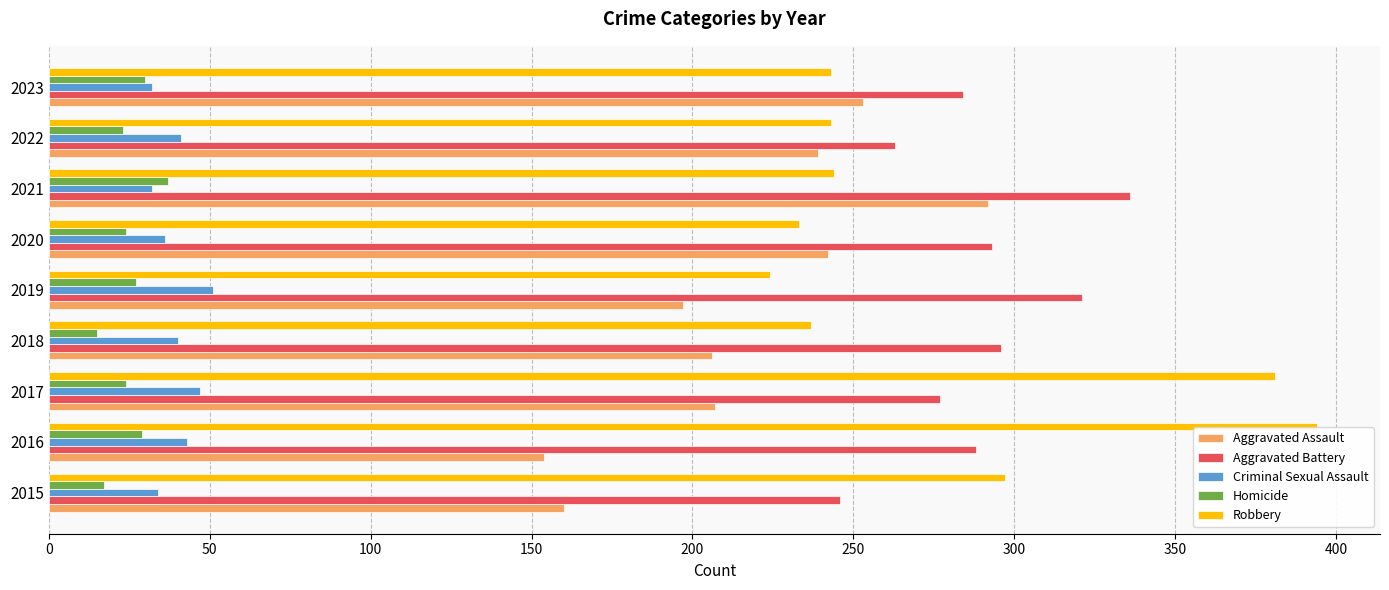

Is the value of Aggravated Battery at 2018 greater than the value of Aggravated Assault at 2020?

Yes